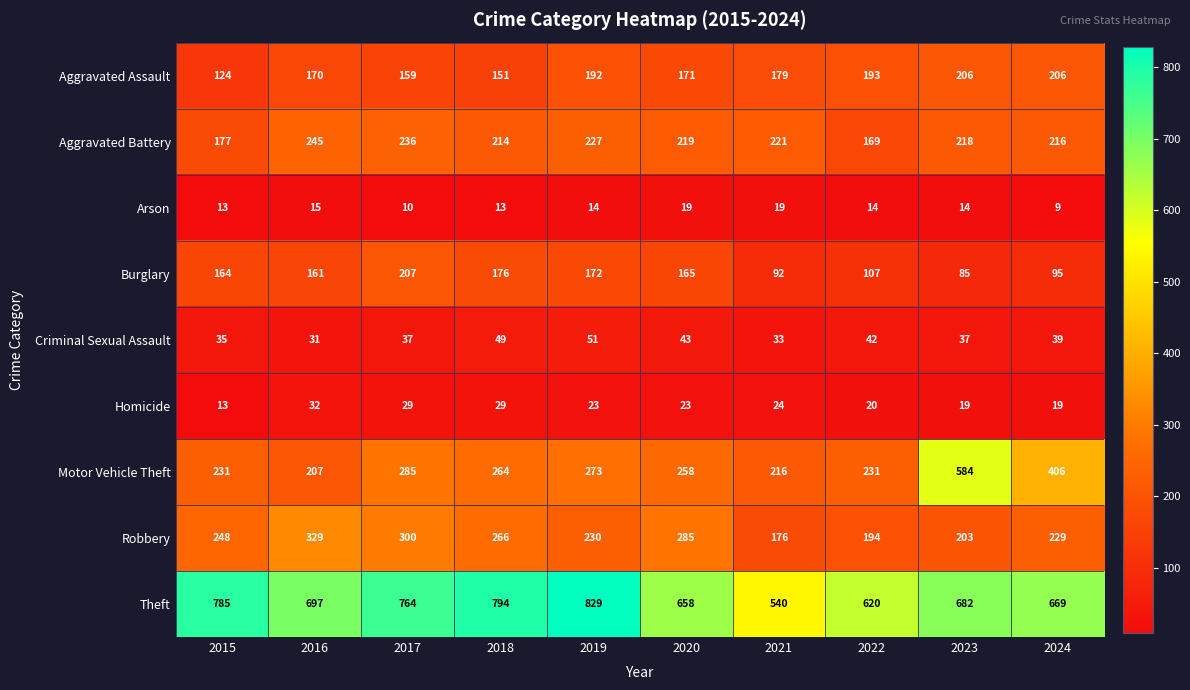

Where does the Motor Vehicle Theft series first go above 264?

2017